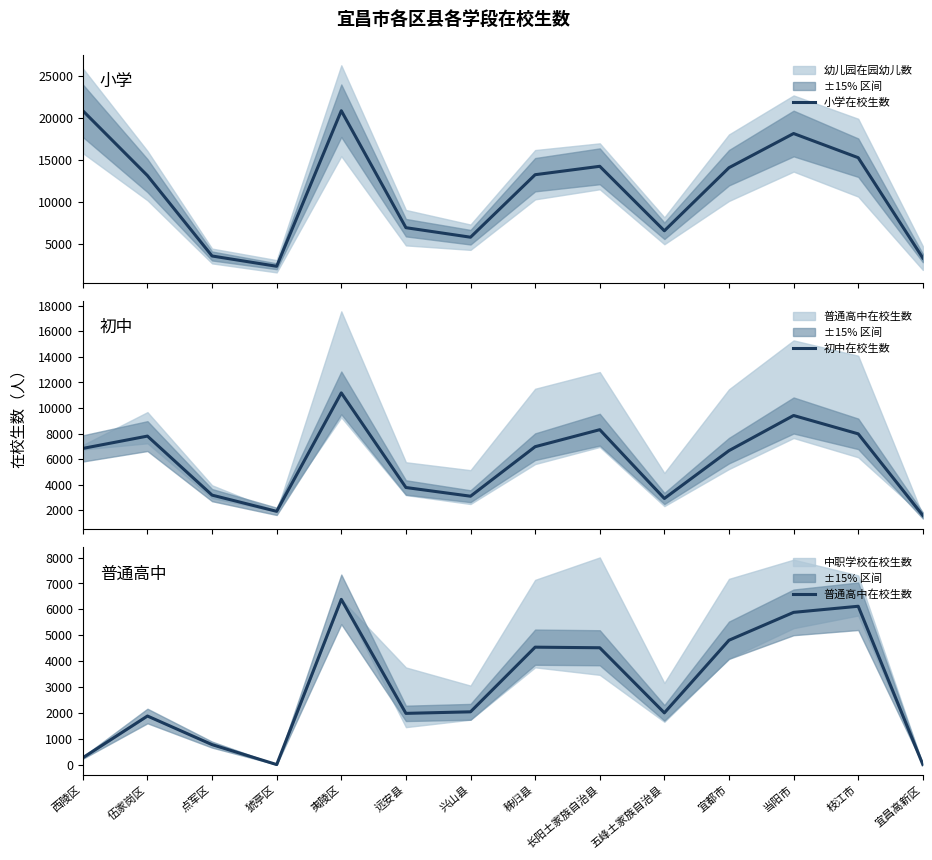

Reading left to right, list all the values displayed in this chart.

小学在校生数: 20848	13125	3553	2329	20851	6924	5790	13233	14233	6555	14066	18136	15259	3310
初中在校生数: 6832	7797	3173	1903	11182	3770	3088	6967	8299	2910	6658	9411	7973	1579
普通高中在校生数: 264	1877	771	0	6386	1979	2039	4538	4515	1999	4806	5883	6119	0